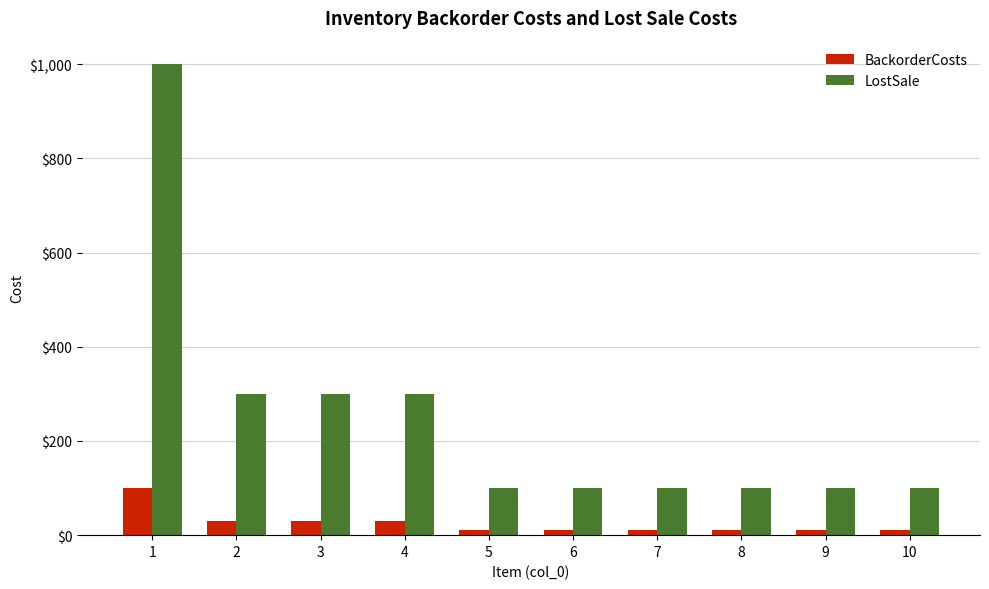

Which category has the highest value across all series?

1